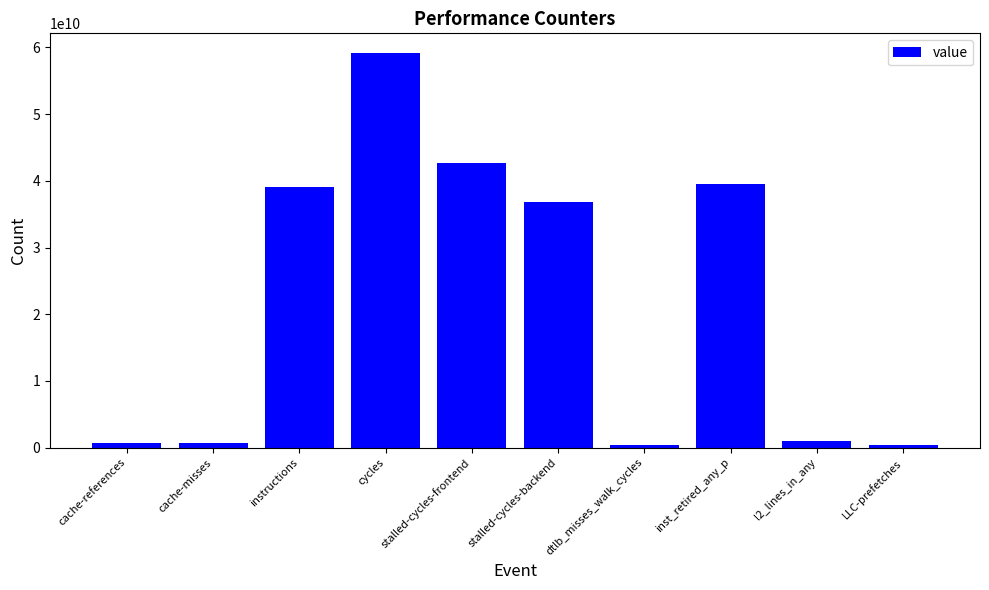

What is the label of the 4th bar from the right?

dtlb_misses_walk_cycles